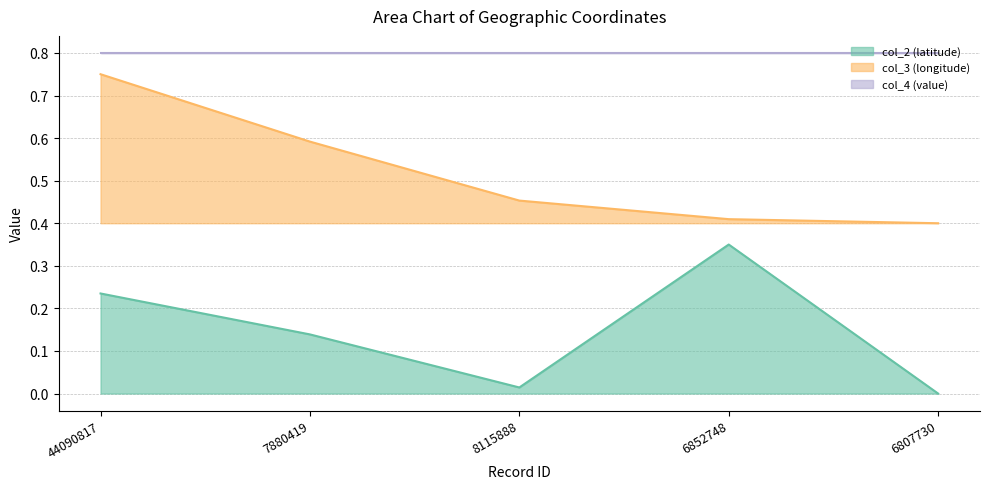

True or false: col_2 (latitude) has a value of 0.2 at 6807730.

False